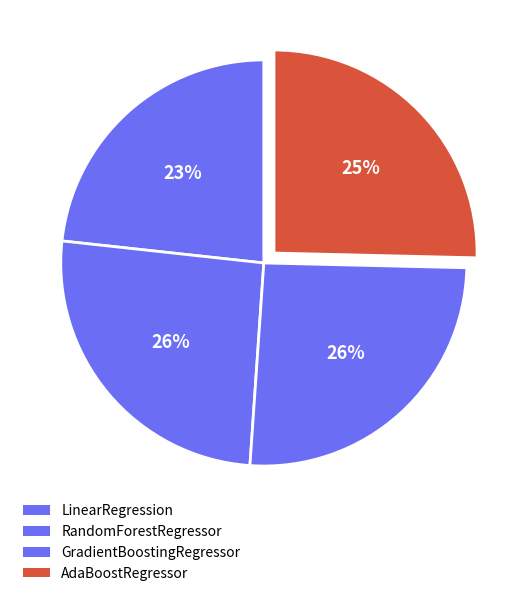

True or false: LinearRegression accounts for 34% of the total.

False